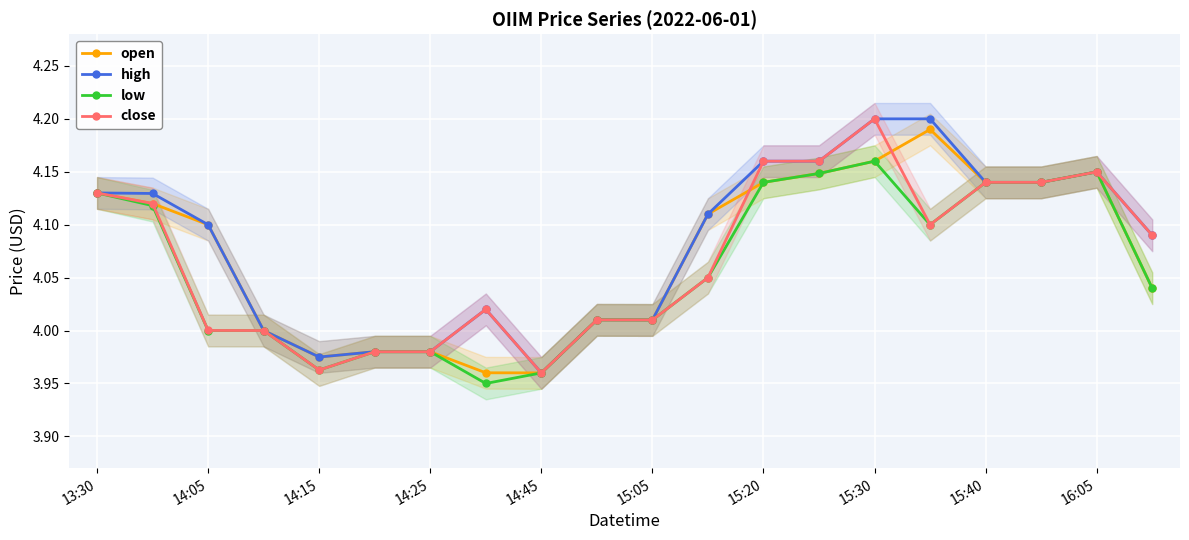

How many lines are shown in the chart?

4